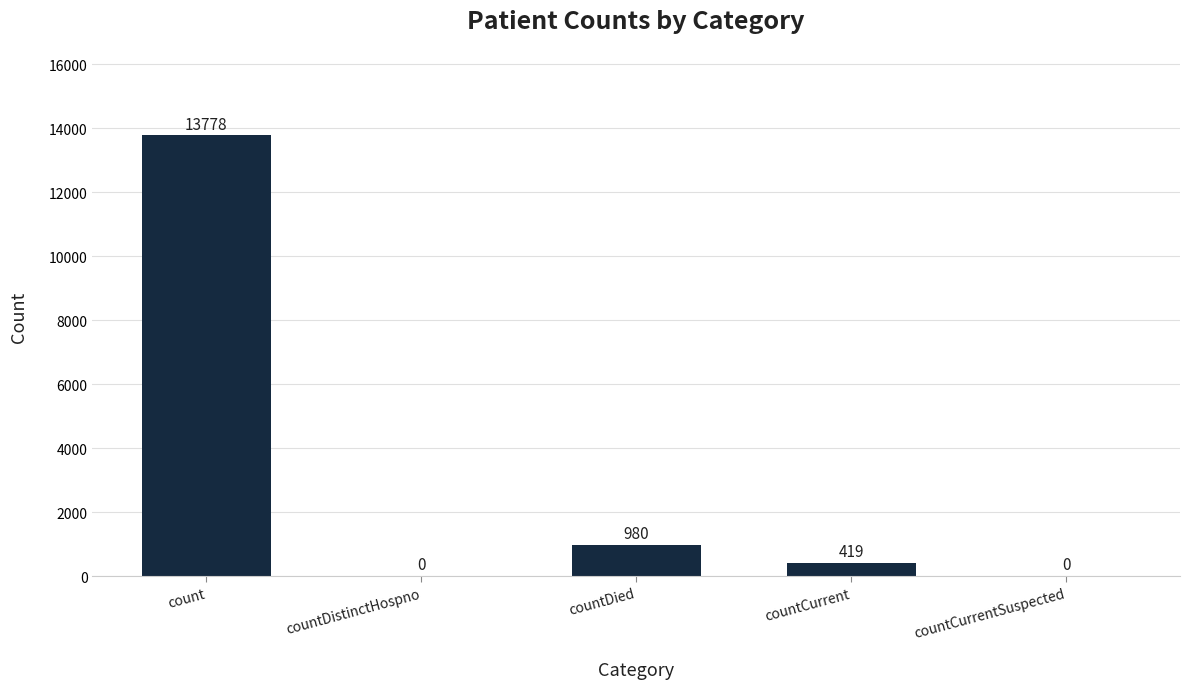

At which category does the chart reach its peak across all series?

count